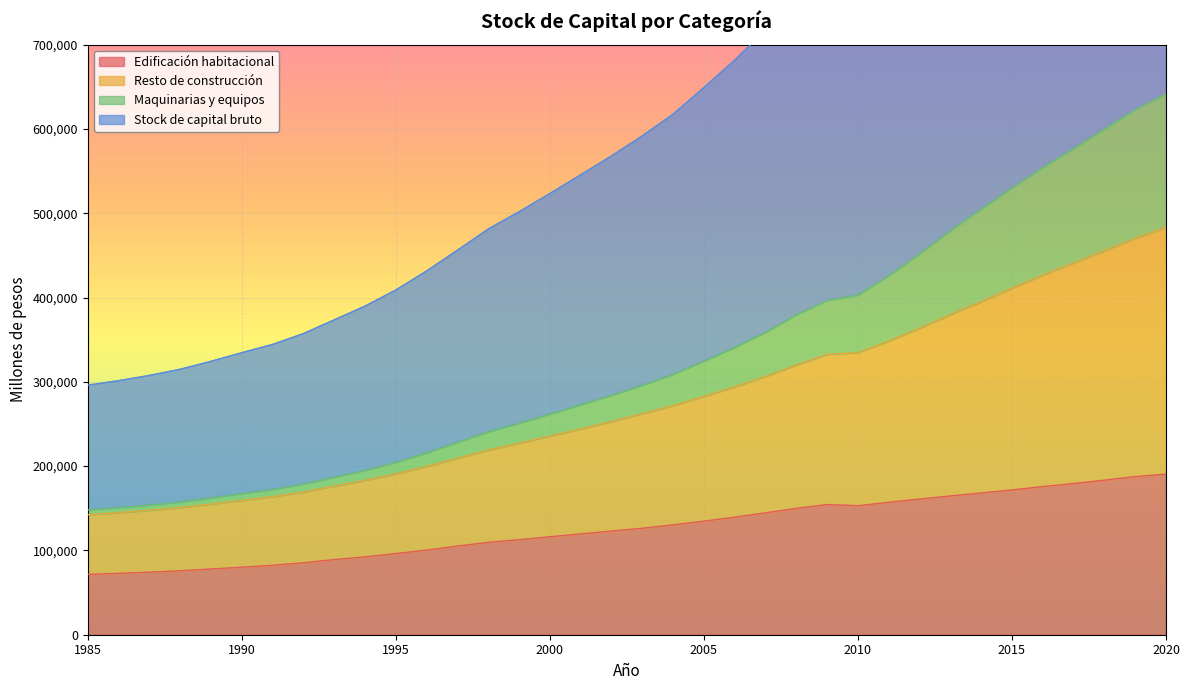

What is the minimum value shown in the chart?

71539